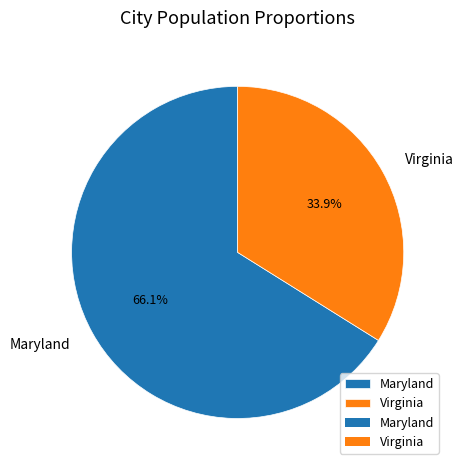

Rank the categories by value from lowest to highest.

Virginia, Maryland